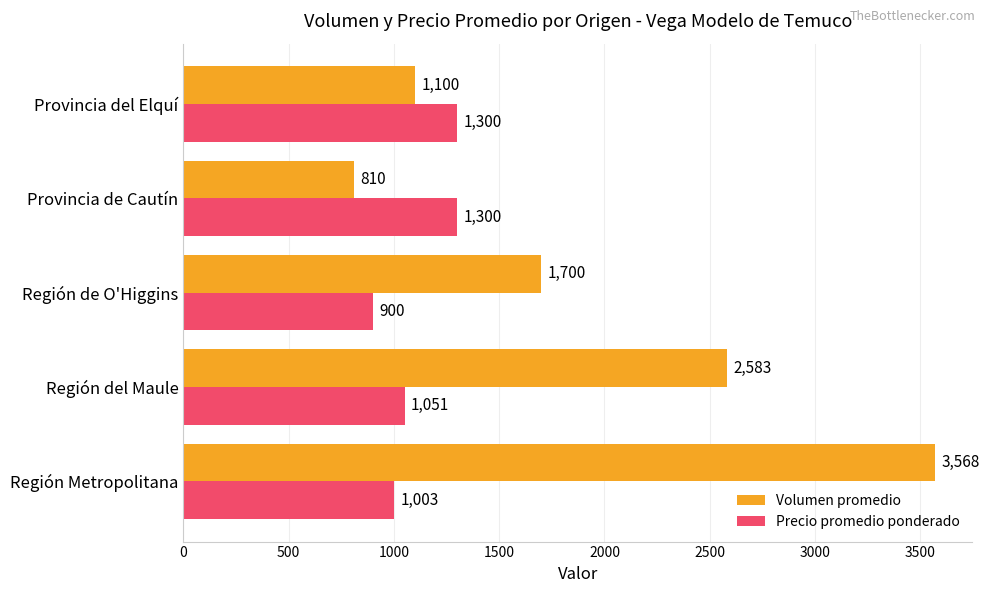

At how many categories does at least one series exceed 905?

5